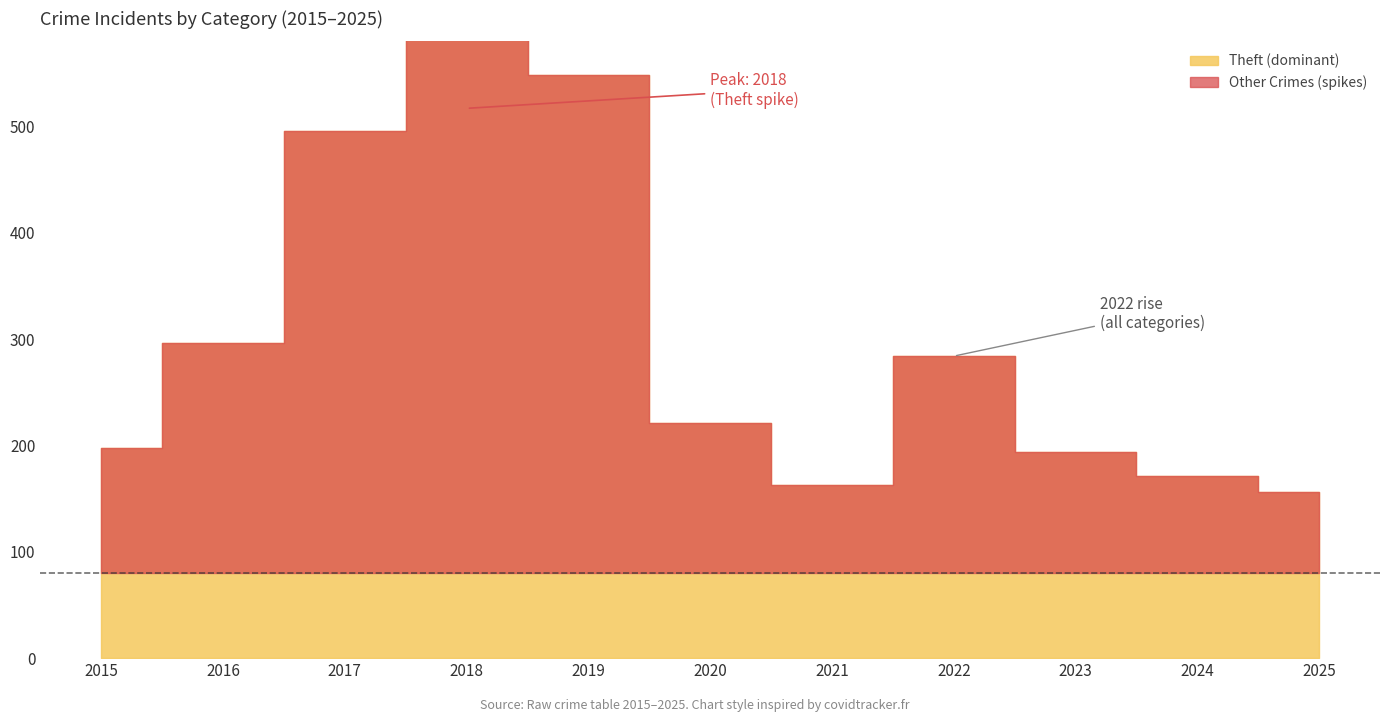

True or false: Homicide and Robbery intersect in this chart.

False